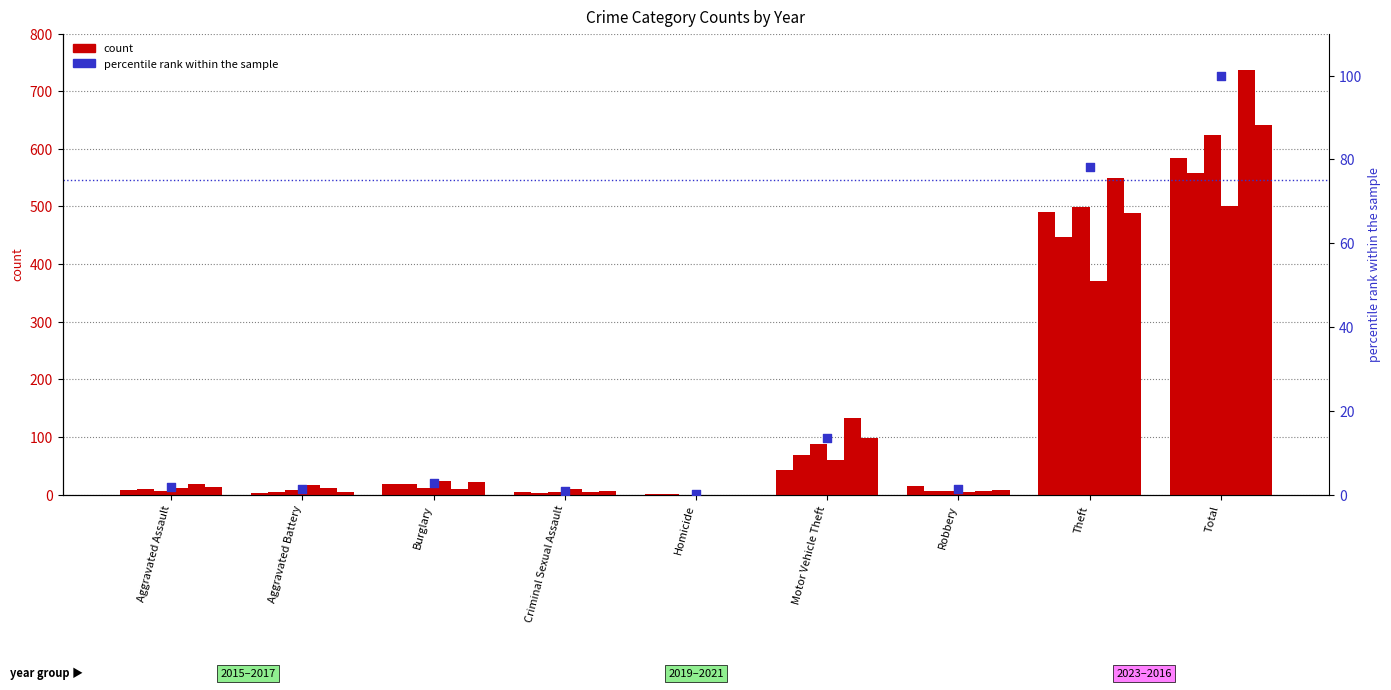

Between Criminal Sexual Assault and Homicide, which is larger?

Criminal Sexual Assault